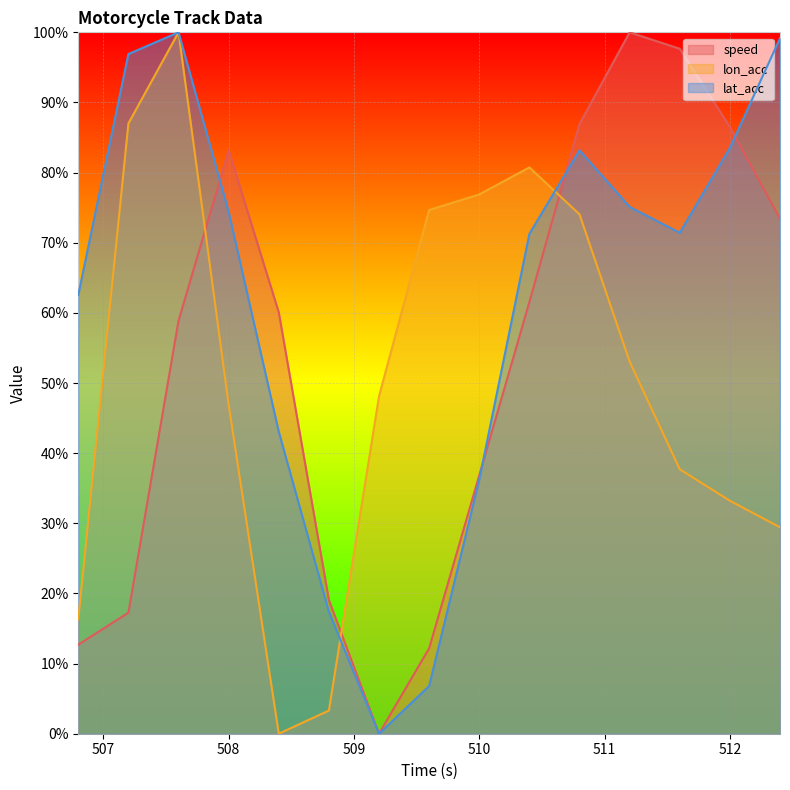

True or false: speed has a value of 86.5 at 512.

True